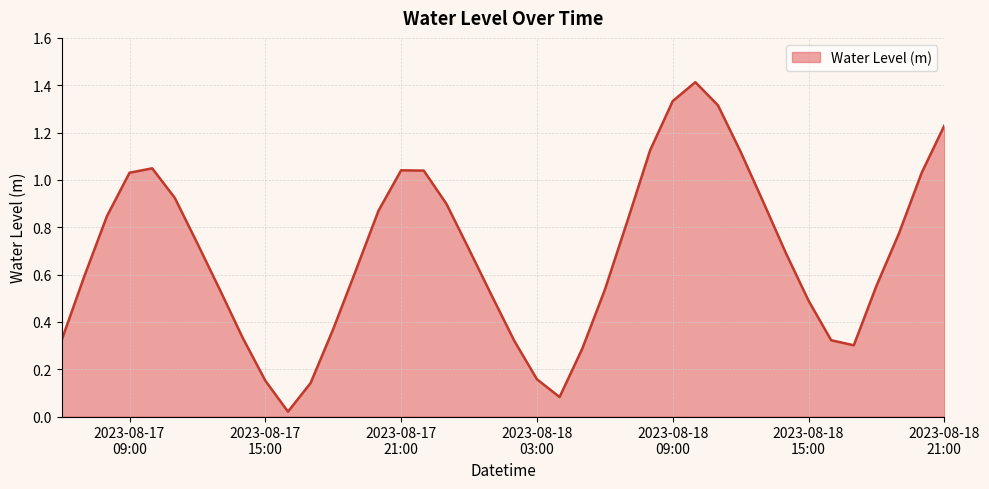

How many series are shown in this chart?

1